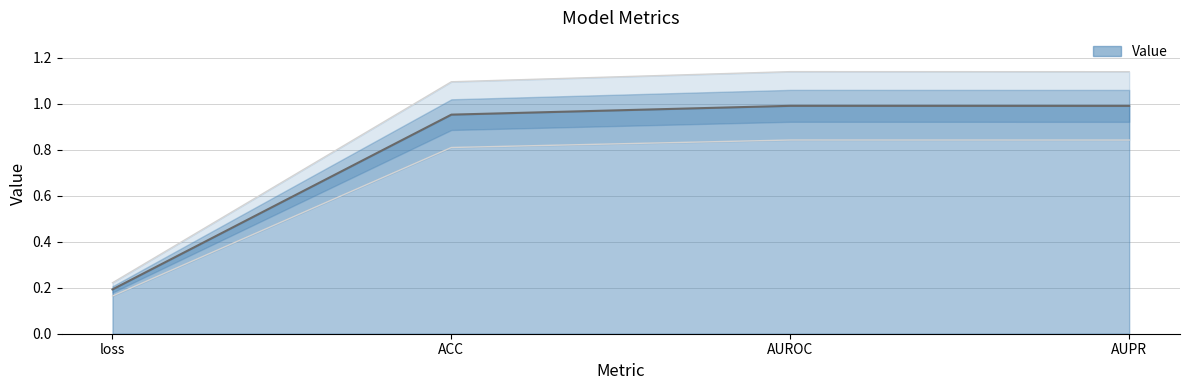

Where is the data nearest to the value 0?

loss